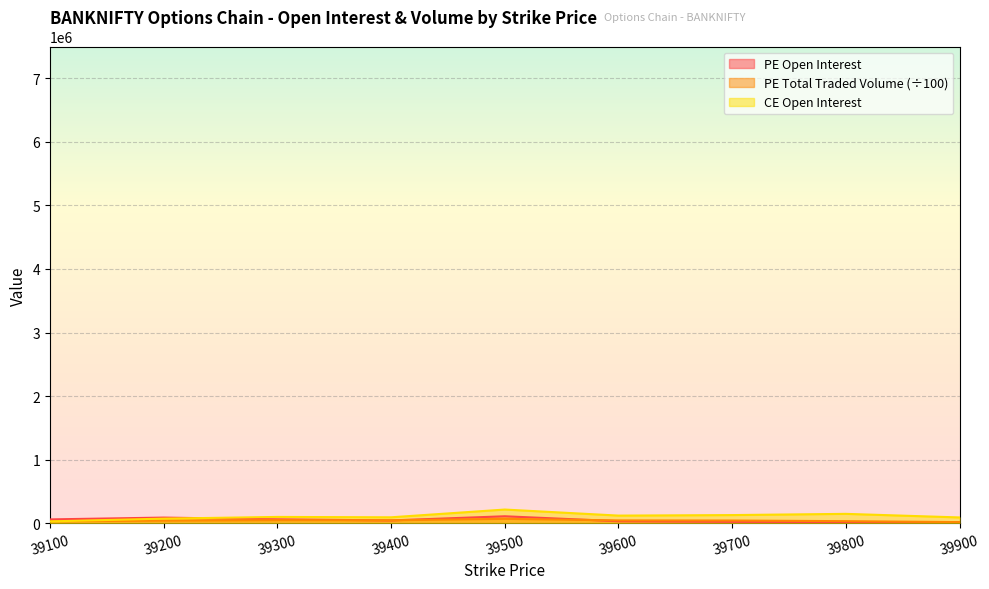

Rank the series at 39600 from highest to lowest value.

CE.openInterest, PE.totalTradedVolume, PE.openInterest